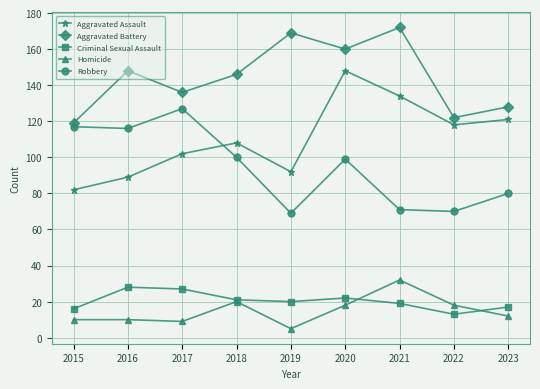

Which category has the highest value in the Robbery series?

2017